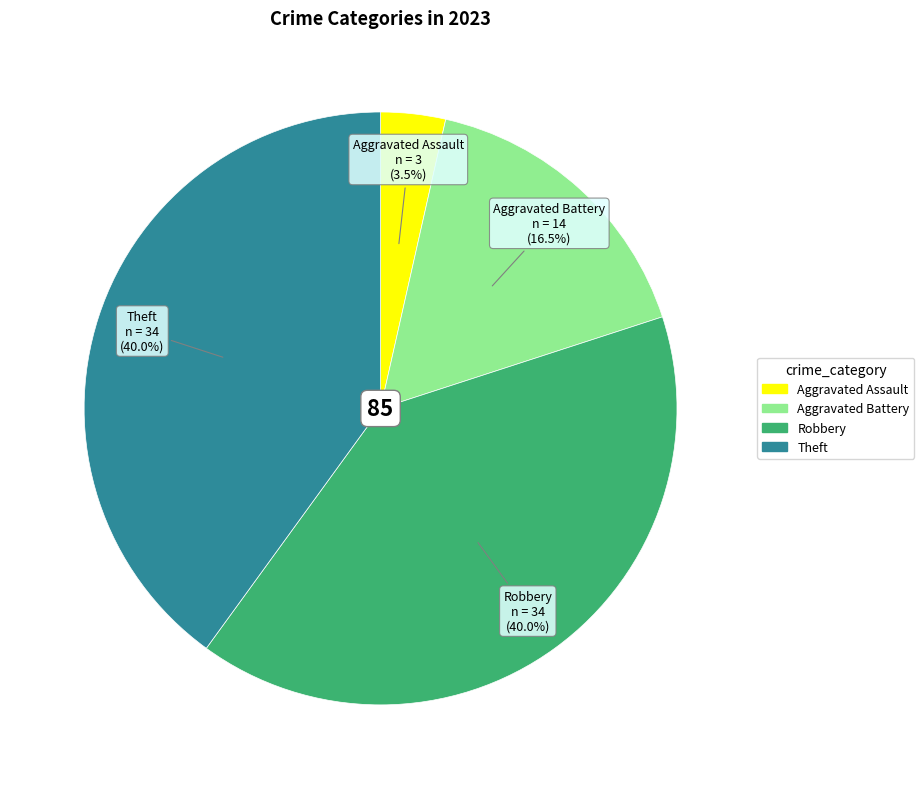

What percentage is NOT represented by Theft?

60.0%